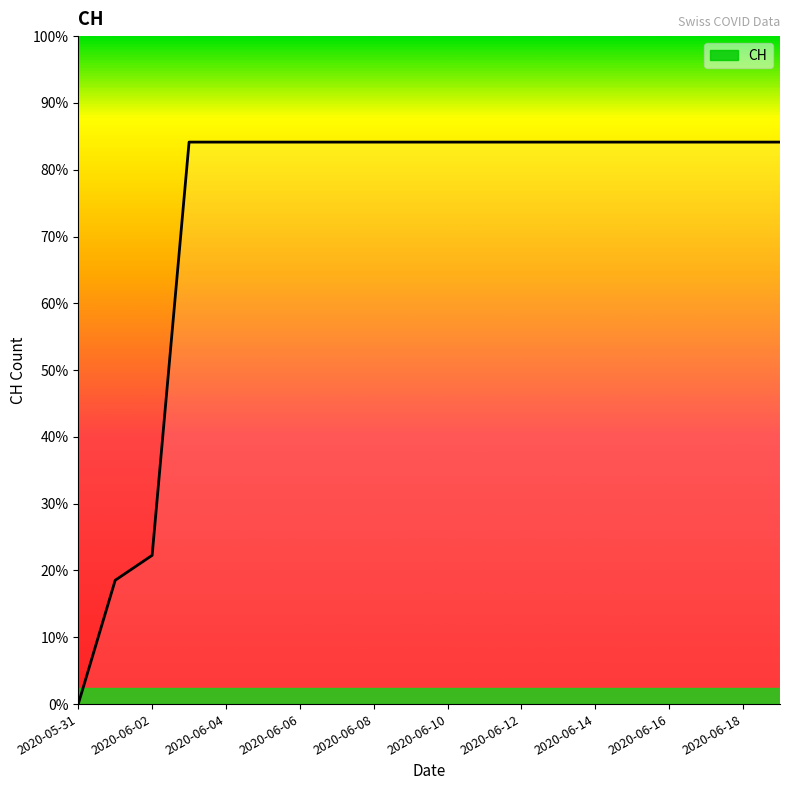

Does the chart have visible grid lines?

No